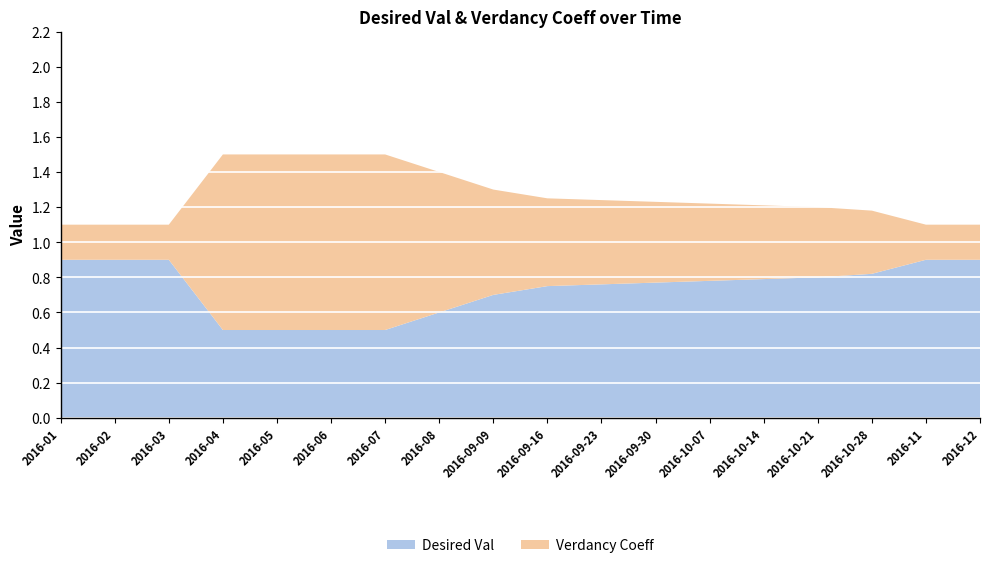

Reading right to left, what are all the values shown in this chart?

Desired Val: 0.9	0.9	0.8	0.8	0.8	0.8	0.8	0.8	0.8	0.7	0.6	0.5	0.5	0.5	0.5	0.9	0.9	0.9
Verdancy Coeff: 0.2	0.2	0.4	0.4	0.4	0.4	0.5	0.5	0.5	0.6	0.8	1.0	1.0	1.0	1.0	0.2	0.2	0.2